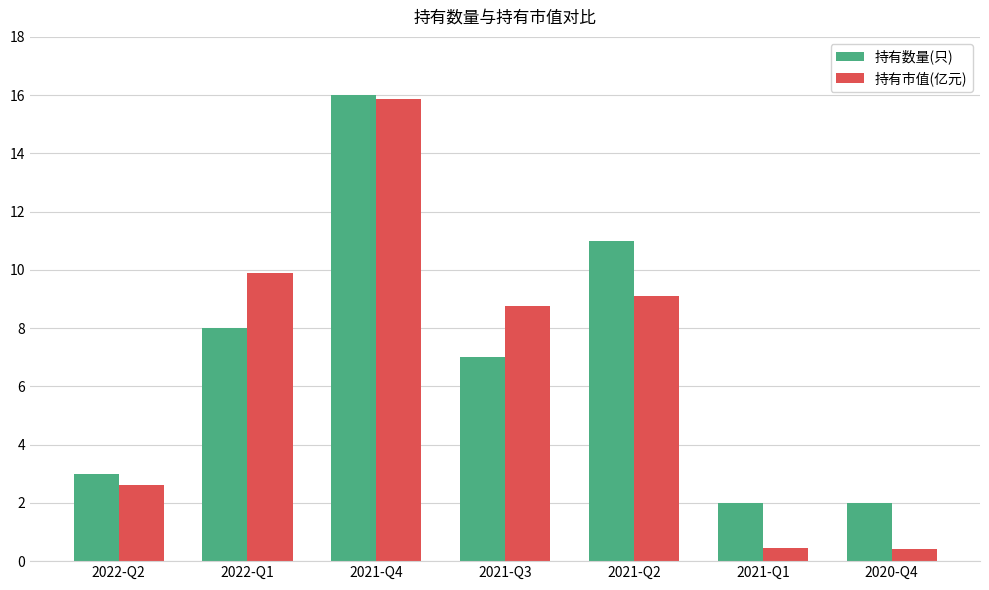

Which series changed the most between 2021-Q4 and 2021-Q2?

持有市值(亿元)